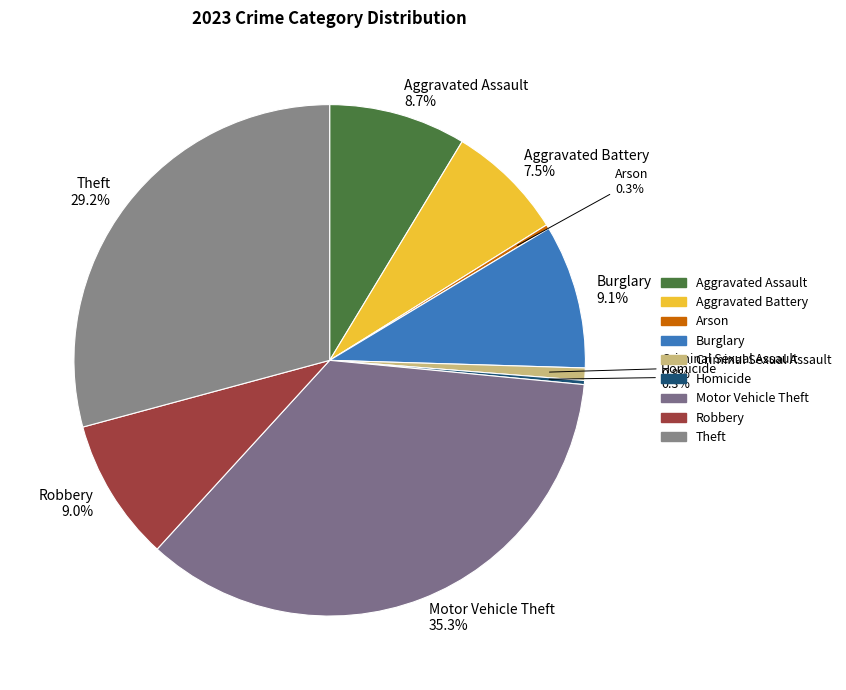

What is the smallest slice in the pie chart?

Arson